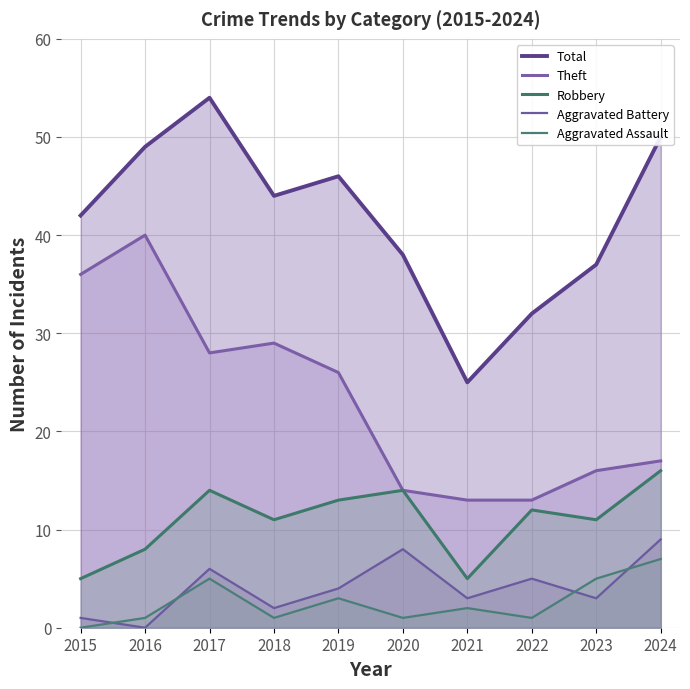

How many interior local peaks does the Aggravated Assault series have?

3